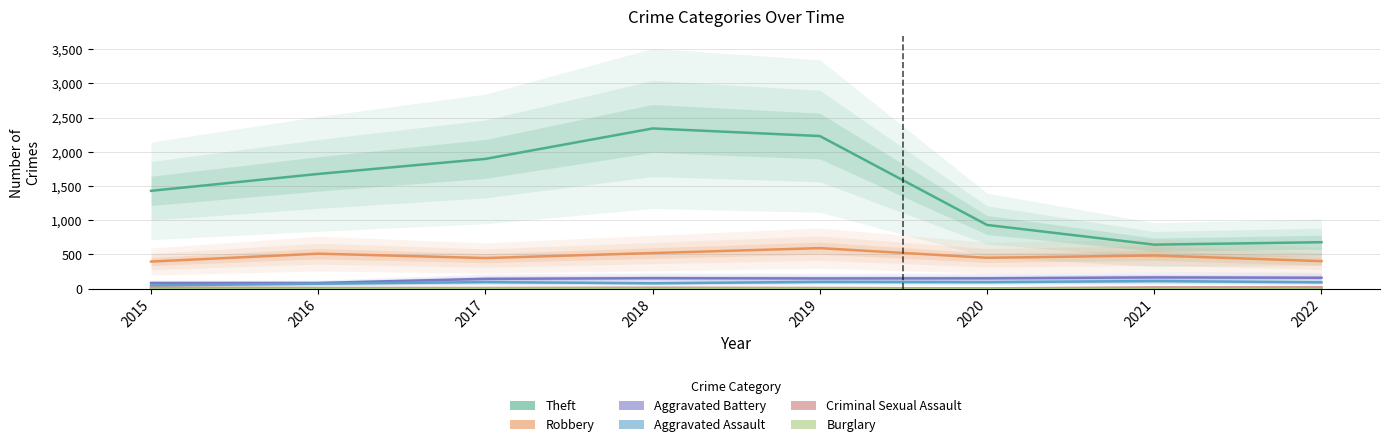

Reading right to left, extract all data points from this chart.

Theft: 2022=678	2021=642	2020=930	2019=2230	2018=2341	2017=1896	2016=1676	2015=1429
Robbery: 2022=401	2021=484	2020=450	2019=591	2018=519	2017=446	2016=510	2015=395
Aggravated Battery: 2022=158	2021=163	2020=150	2019=148	2018=152	2017=142	2016=82	2015=82
Aggravated Assault: 2022=91	2021=110	2020=94	2019=98	2018=77	2017=95	2016=71	2015=46
Criminal Sexual Assault: 2022=16	2021=15	2020=3	2019=8	2018=11	2017=8	2016=8	2015=12
Burglary: 2022=0	2021=1	2020=0	2019=1	2018=0	2017=2	2016=0	2015=0